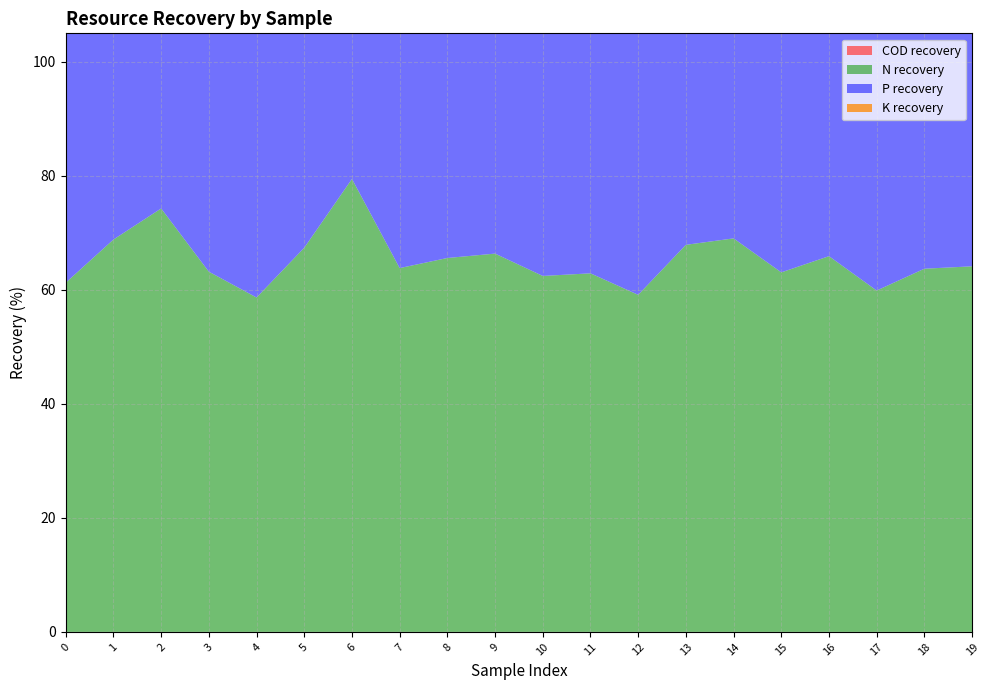

Reading left to right, transcribe all the data shown in this chart.

COD recovery: 0.0	0.0	0.0	0.0	0.0	0.0	0.0	0.0	0.0	0.0	0.0	0.0	0.0	0.0	0.0	0.0	0.0	0.0	0.0	0.0
N recovery: 61.3	68.8	74.3	63.2	58.7	67.4	79.5	63.8	65.6	66.4	62.4	62.9	59.1	67.9	69.0	63.1	65.9	59.9	63.7	64.1
P recovery: 91.2	92.1	91.2	91.2	91.8	91.8	91.8	91.4	91.7	91.4	92.0	91.4	91.0	91.8	91.4	91.3	91.5	91.4	91.1	91.1
K recovery: 12.3	20.8	11.8	11.7	18.1	17.9	17.5	14.2	17.3	14.2	19.7	13.8	10.5	18.5	13.9	12.7	14.8	13.9	10.7	14.7